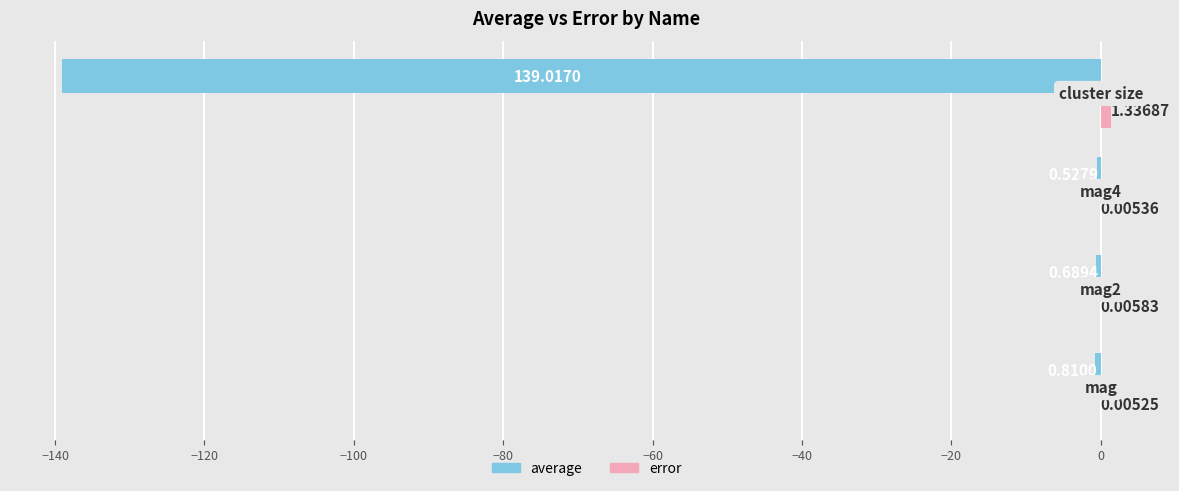

Which series has the widest spread of values?

average